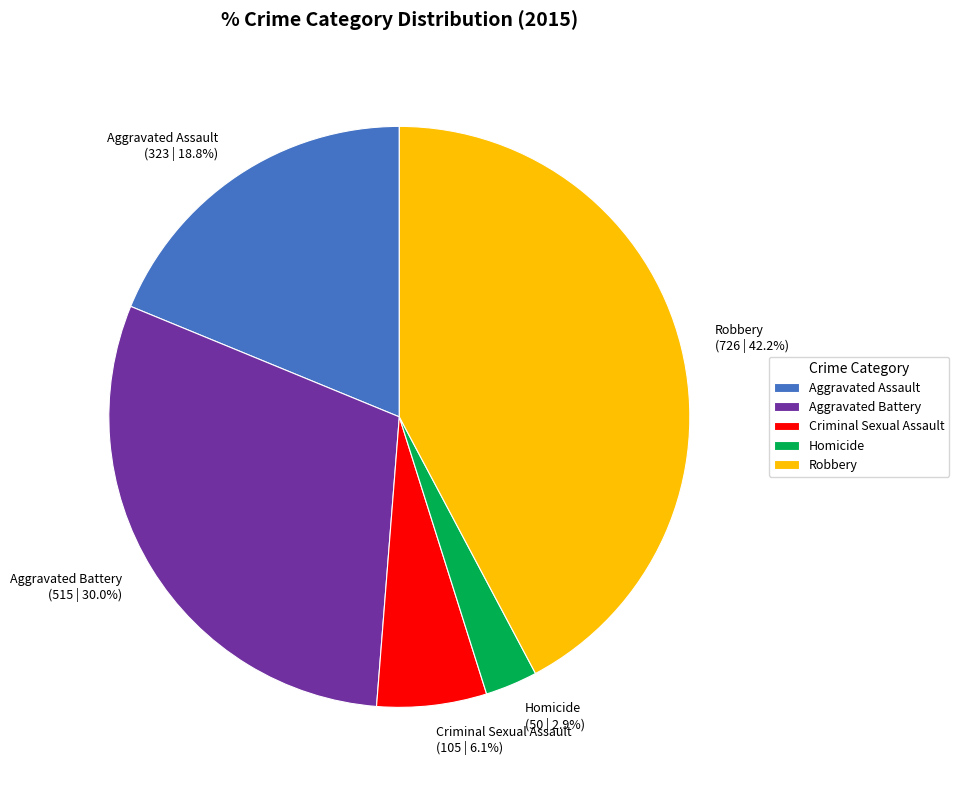

Count the number of slices in the pie.

5